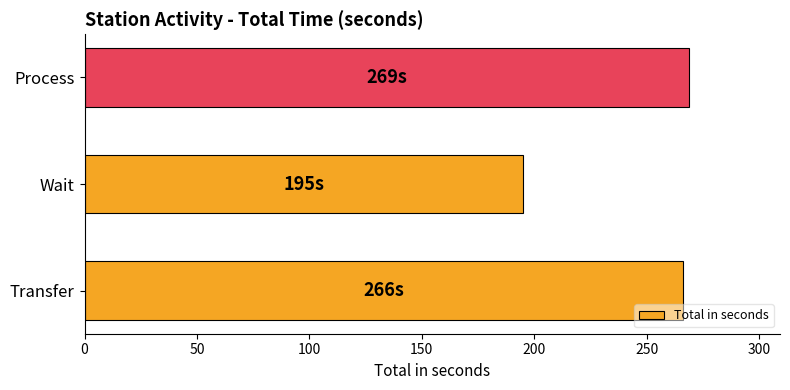

What is the greatest value displayed?

269